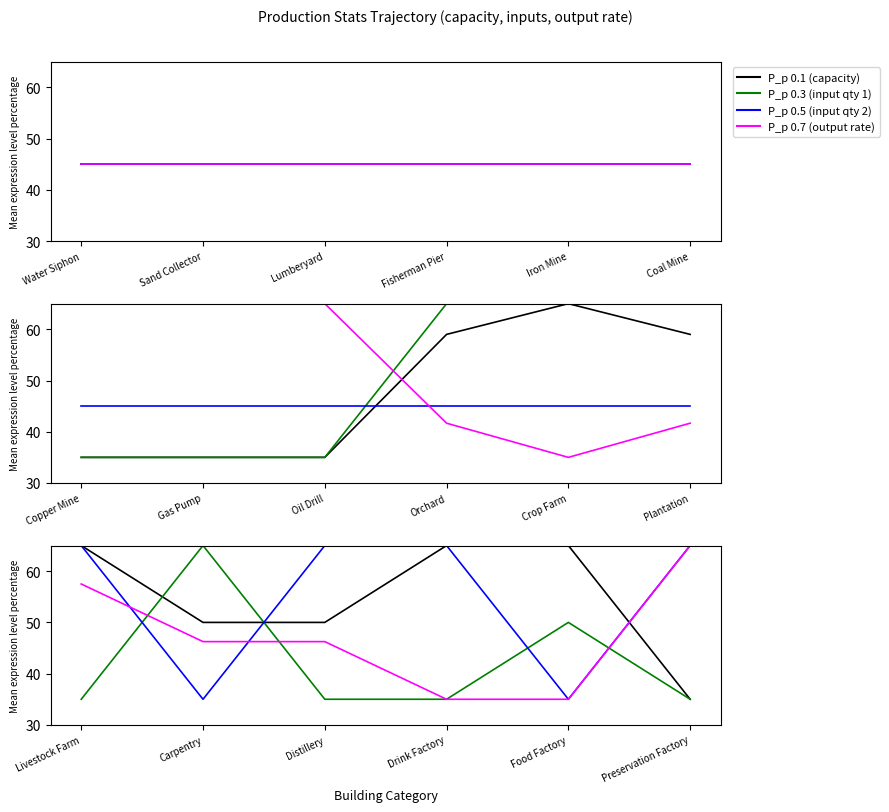

Reading left to right, list all the values displayed in this chart.

col_1 (capacity): Water Siphon=10.0	Sand Collector=10.0	Lumberyard=10.0	Fisherman Pier=10.0	Iron Mine=10.0	Coal Mine=10.0	Copper Mine=10.0	Gas Pump=10.0	Oil Drill=10.0	Orchard=30.0	Crop Farm=35.0	Plantation=30.0	Livestock Farm=25.0	Carpentry=20.0	Distillery=20.0	Drink Factory=25.0	Food Factory=25.0	Preservation Factory=15.0
col_4 (input qty 1): Water Siphon=0.0	Sand Collector=0.0	Lumberyard=0.0	Fisherman Pier=0.0	Iron Mine=0.0	Coal Mine=0.0	Copper Mine=0.0	Gas Pump=0.0	Oil Drill=0.0	Orchard=1.0	Crop Farm=1.0	Plantation=1.0	Livestock Farm=1.0	Carpentry=3.0	Distillery=1.0	Drink Factory=1.0	Food Factory=2.0	Preservation Factory=1.0
col_6 (input qty 2): Water Siphon=0.0	Sand Collector=0.0	Lumberyard=0.0	Fisherman Pier=0.0	Iron Mine=0.0	Coal Mine=0.0	Copper Mine=0.0	Gas Pump=0.0	Oil Drill=0.0	Orchard=0.0	Crop Farm=0.0	Plantation=0.0	Livestock Farm=1.0	Carpentry=0.0	Distillery=1.0	Drink Factory=1.0	Food Factory=0.0	Preservation Factory=1.0
col_9 (output rate): Water Siphon=9.0	Sand Collector=9.0	Lumberyard=9.0	Fisherman Pier=9.0	Iron Mine=9.0	Coal Mine=9.0	Copper Mine=9.0	Gas Pump=9.0	Oil Drill=9.0	Orchard=6.0	Crop Farm=5.1	Plantation=6.0	Livestock Farm=3.6	Carpentry=3.0	Distillery=3.0	Drink Factory=2.4	Food Factory=2.4	Preservation Factory=4.0